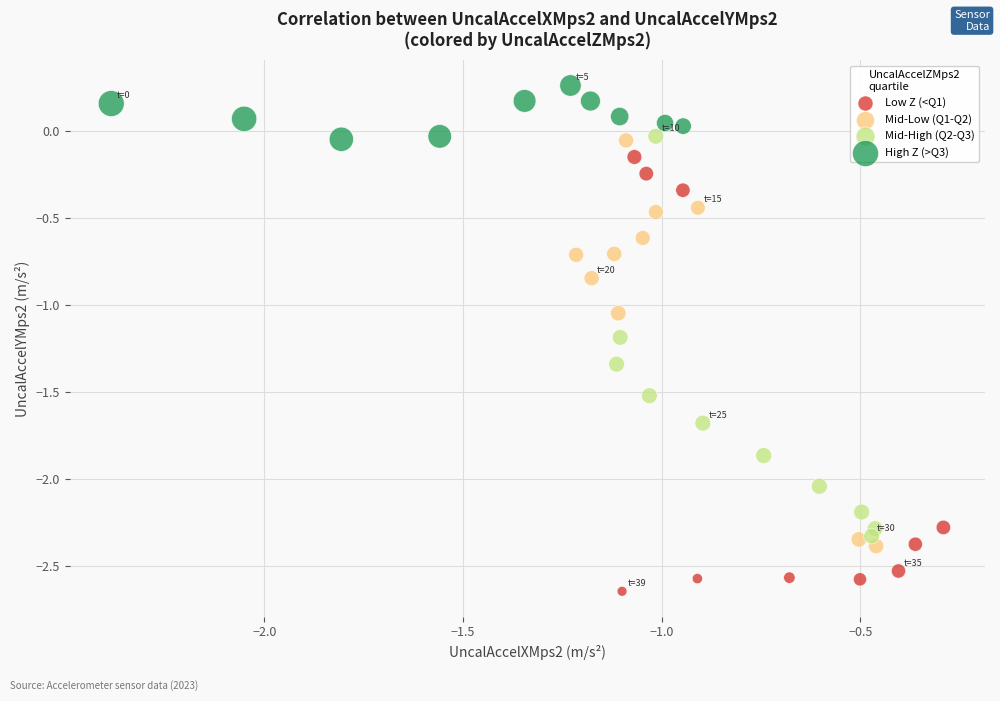

Which series has the widest spread of Y values?

Low Z (<Q1)